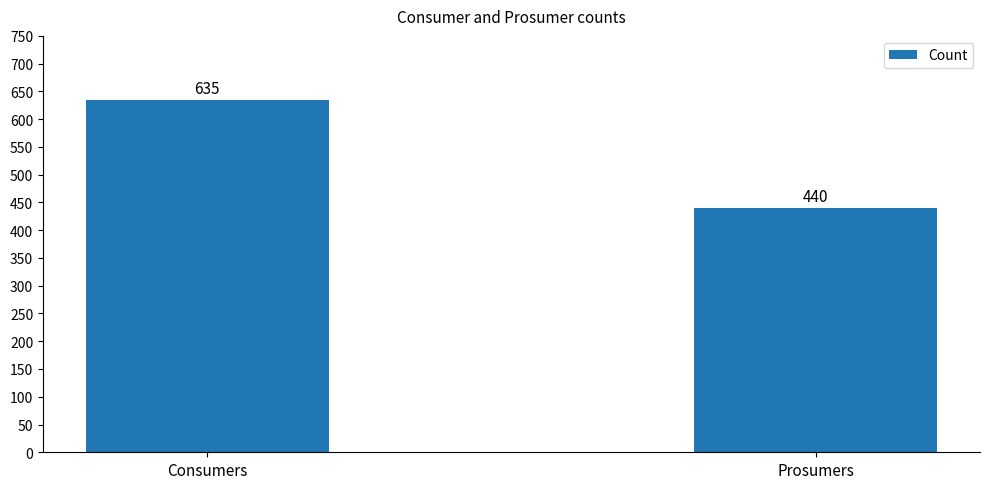

Between Prosumers and Consumers, which is larger?

Consumers